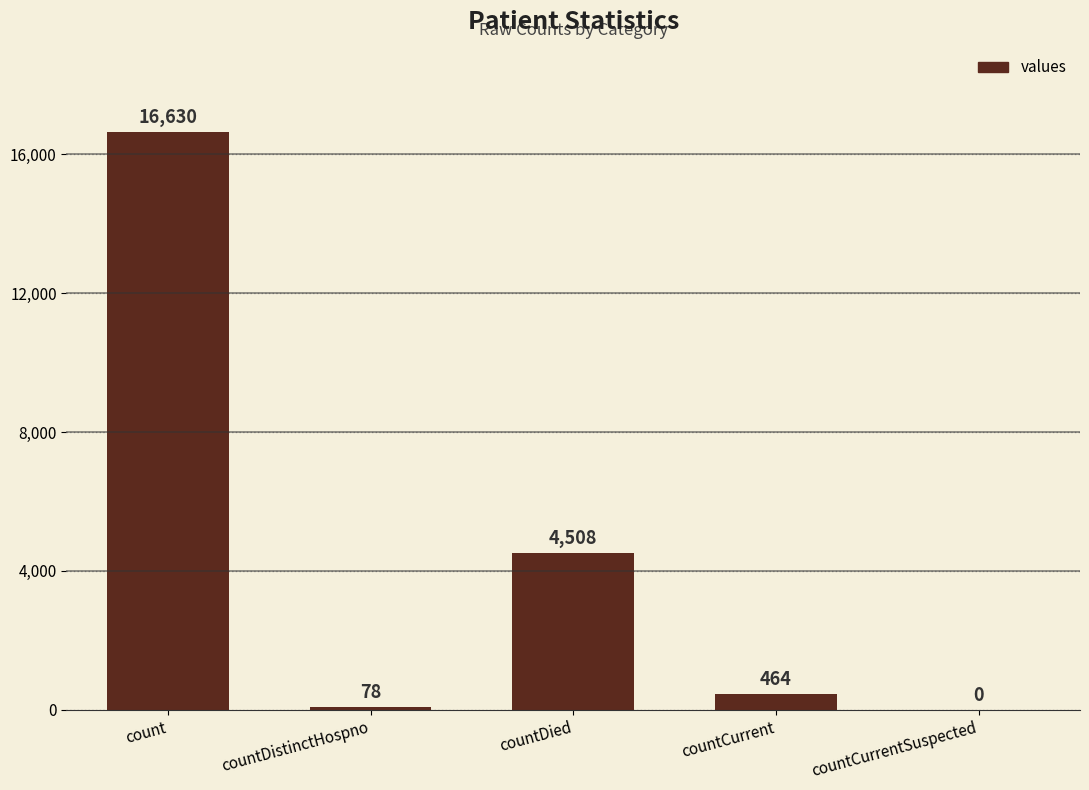

What is the sum of the values at countCurrentSuspected and countDistinctHospno?

78